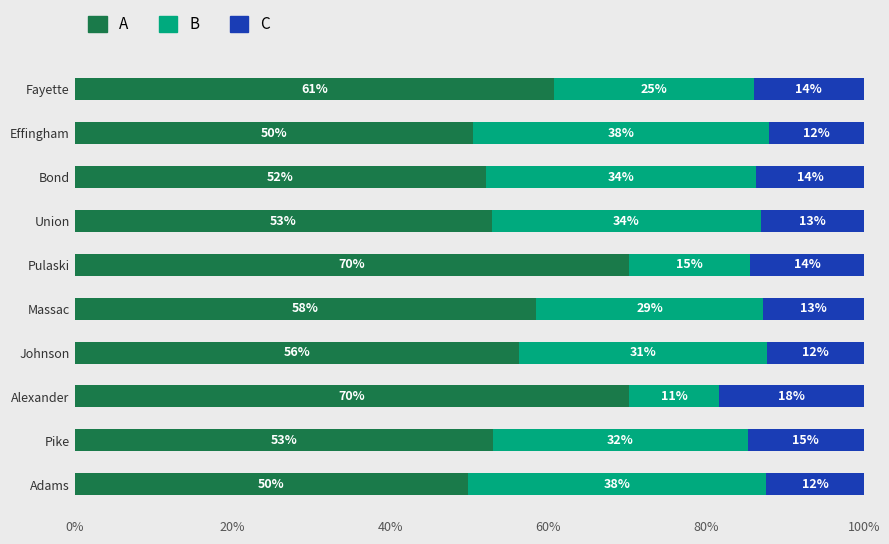

What is the minimum value for A?

49.9